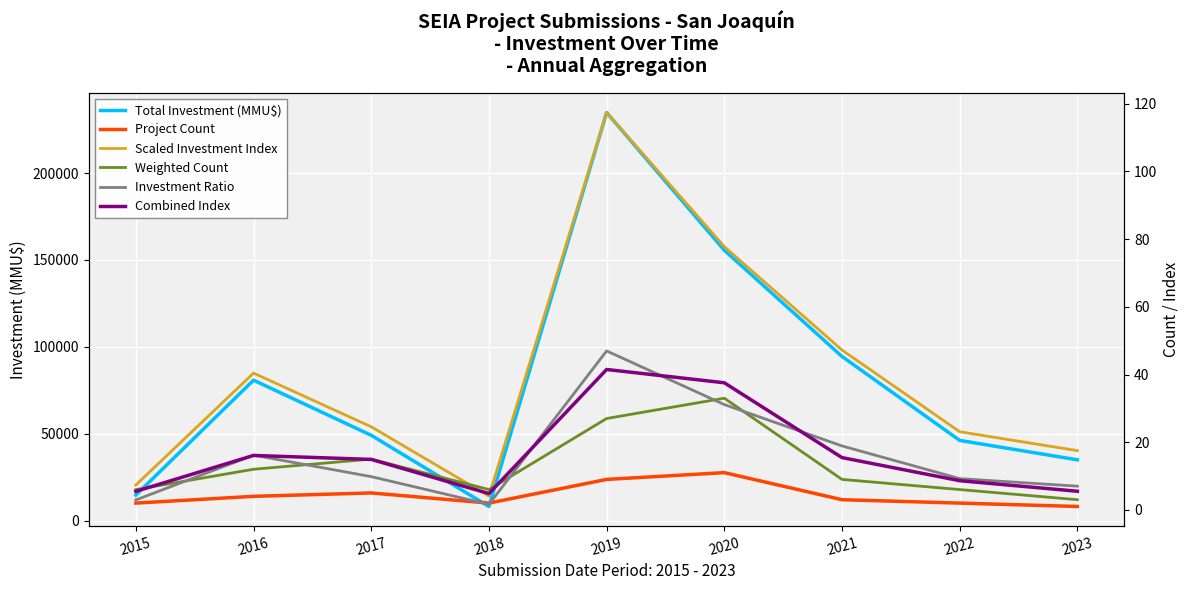

Reading right to left, extract all data points from this chart.

Total Investment (MMU$): 35000.0	46171.0	94456.0	155583.0	234869.0	8150.0	49100.0	80834.0	14690.0
Project Count: 1.0	2.0	3.0	11.0	9.0	2.0	5.0	4.0	2.0
Scaled Investment Index: 17.5	23.1	47.2	77.8	117.4	4.1	24.6	40.4	7.3
Weighted Count: 3.0	6.0	9.0	33.0	27.0	6.0	15.0	12.0	6.0
Investment Ratio: 7.0	9.2	18.9	31.1	47.0	1.6	9.8	16.2	2.9
Combined Index: 5.5	8.6	15.4	37.6	41.5	4.8	14.9	16.1	5.5